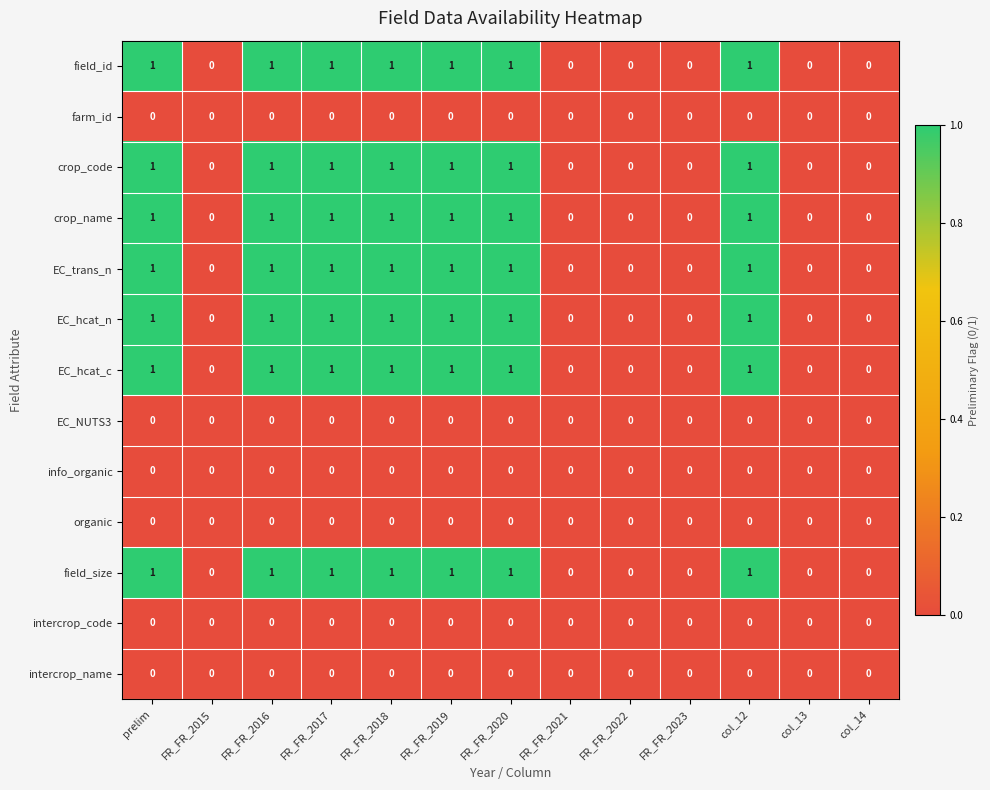

True or false: EC_hcat_n has a value of 0 at FR_FR_2022.

True